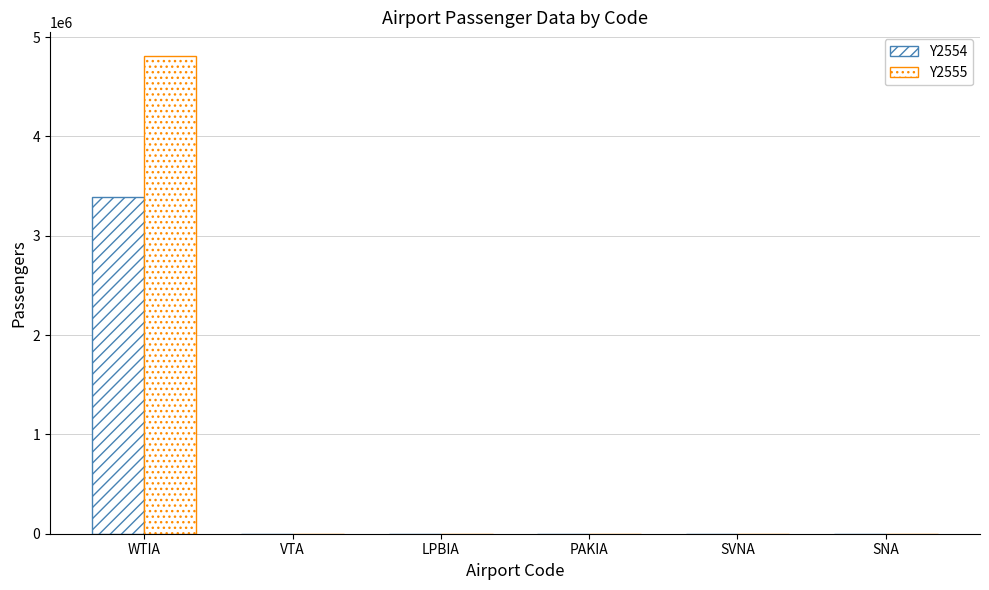

What is the label of the 5th bar from the right?

VTA